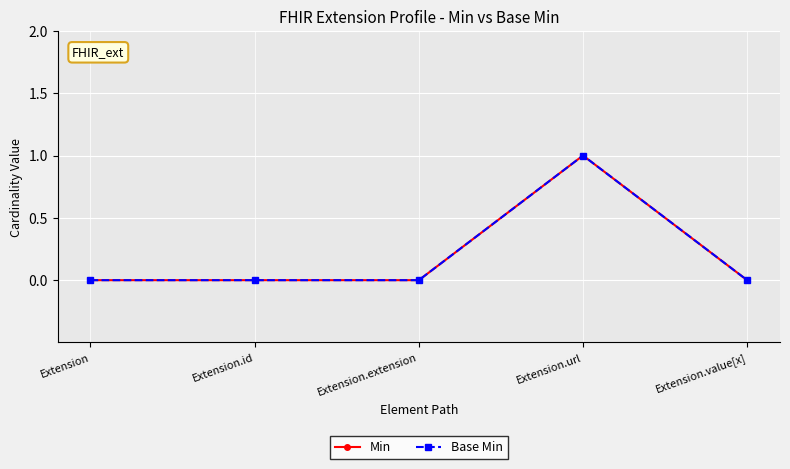

Does the chart have visible grid lines?

Yes